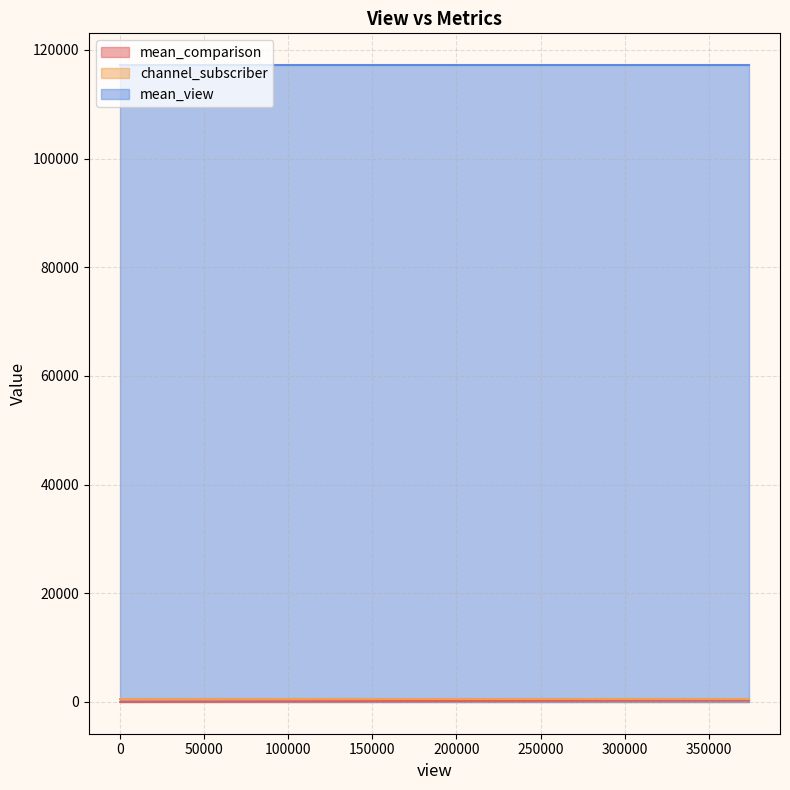

Reading right to left, list all the values displayed in this chart.

mean_comparison: 2055=2	373663=319	307993=263	216040=184	52=0	145=0	2639=2	1760=2	150382=128
channel_subscriber: 2055=457	373663=457	307993=457	216040=457	52=457	145=457	2639=457	1760=457	150382=457
mean_view: 2055=117192	373663=117192	307993=117192	216040=117192	52=117192	145=117192	2639=117192	1760=117192	150382=117192